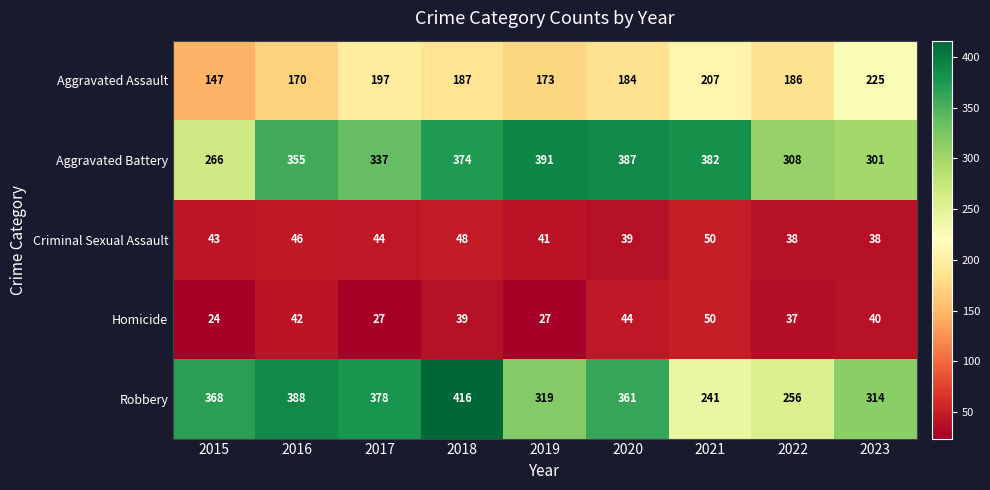

What is the difference between the maximum and second lowest values in the Criminal Sexual Assault series?

12